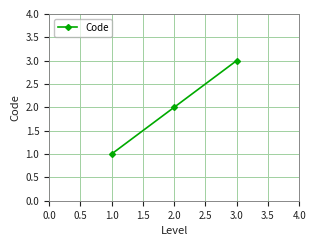

At which category does the chart reach its minimum across all series?

1.0